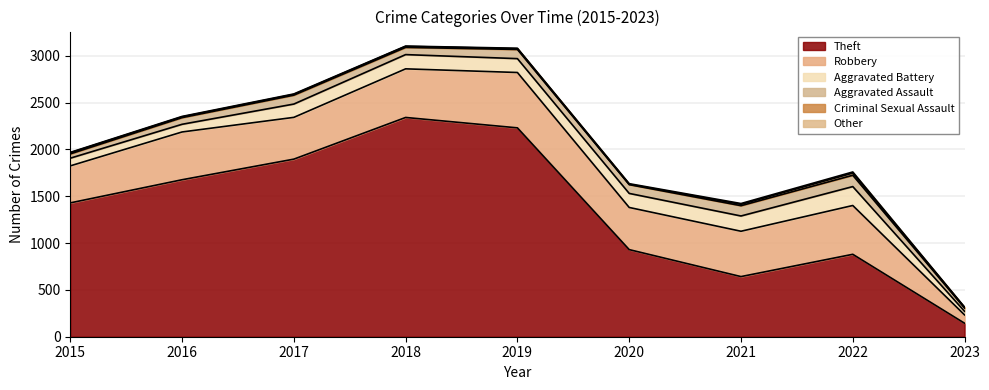

Reading left to right, what are all the values shown in this chart?

Theft: 1429	1676	1896	2341	2230	930	642	880	144
Robbery: 395	510	446	519	591	450	484	521	89
Aggravated Battery: 82	82	142	152	148	150	163	202	38
Aggravated Assault: 46	71	95	77	98	94	110	121	35
Criminal Sexual Assault: 12	8	8	11	8	3	14	23	6
Other: 4	5	5	3	5	7	9	12	4